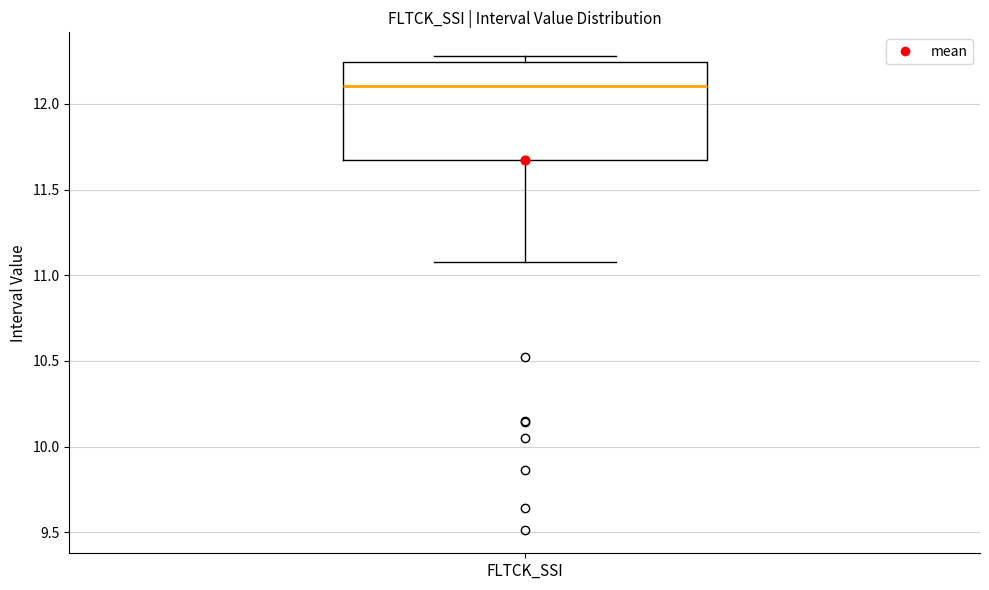

Transcribe this box plot: give where the median line is, the range the box spans, and where the two whiskers end, as read against the y-axis. The values are not printed on the chart, so give them approximately, as read against the axis.

median 12.10, box 11.65 to 12.25, whiskers 11.10 to 12.30